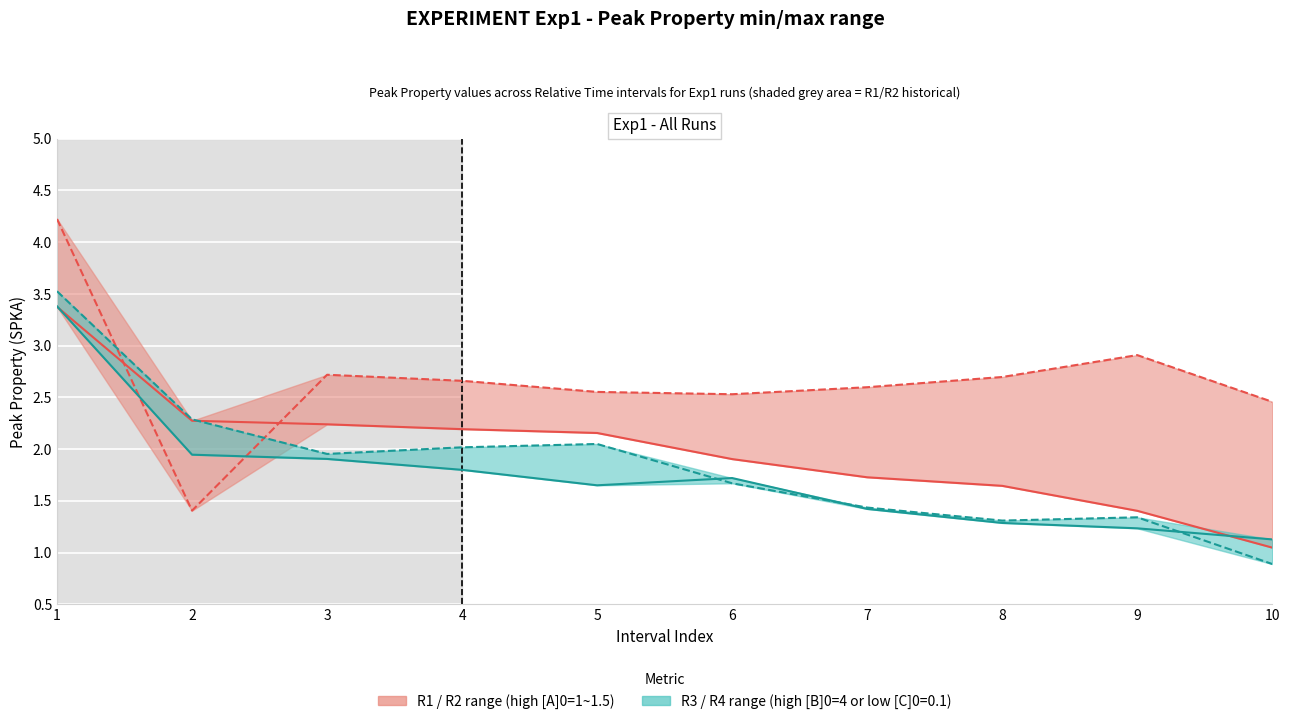

What is the minimum value for Peak Property (R1)?

1.0